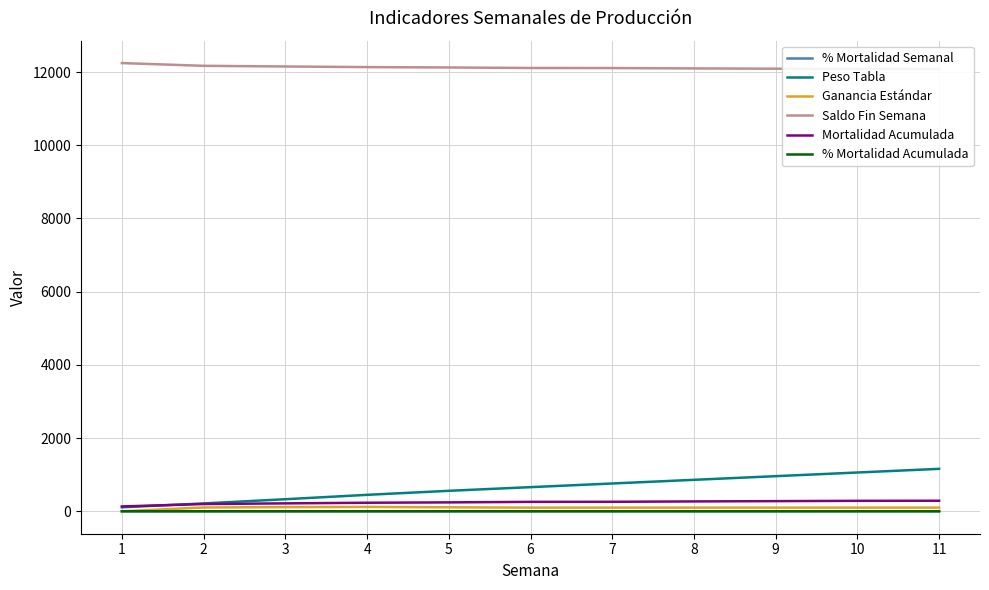

List the labels in order of % Mortalidad Acumulada value, largest first.

11, 10, 9, 8, 7, 6, 5, 4, 3, 2, 1